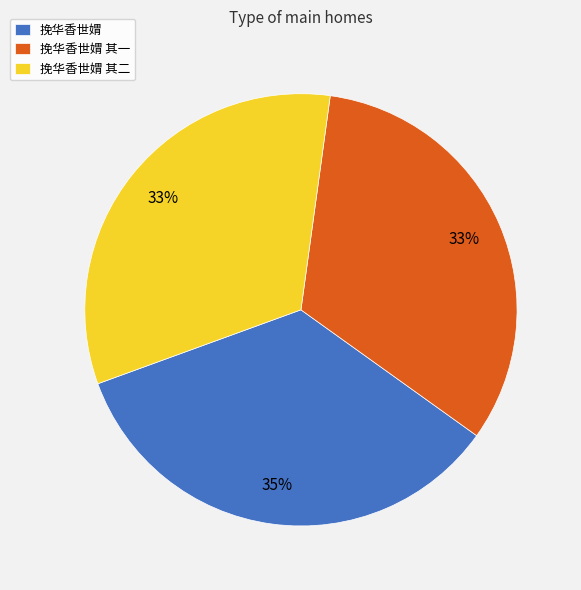

What is the ratio of the value at 挽华香世媦 其一 to the value at 挽华香世媦 其二?

1.0